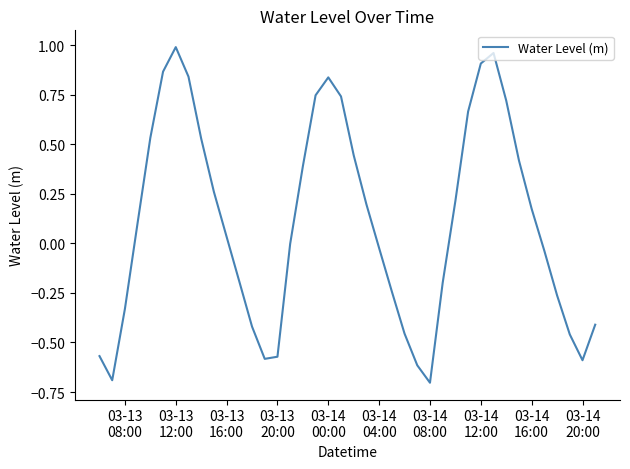

How many lines are shown in the chart?

1